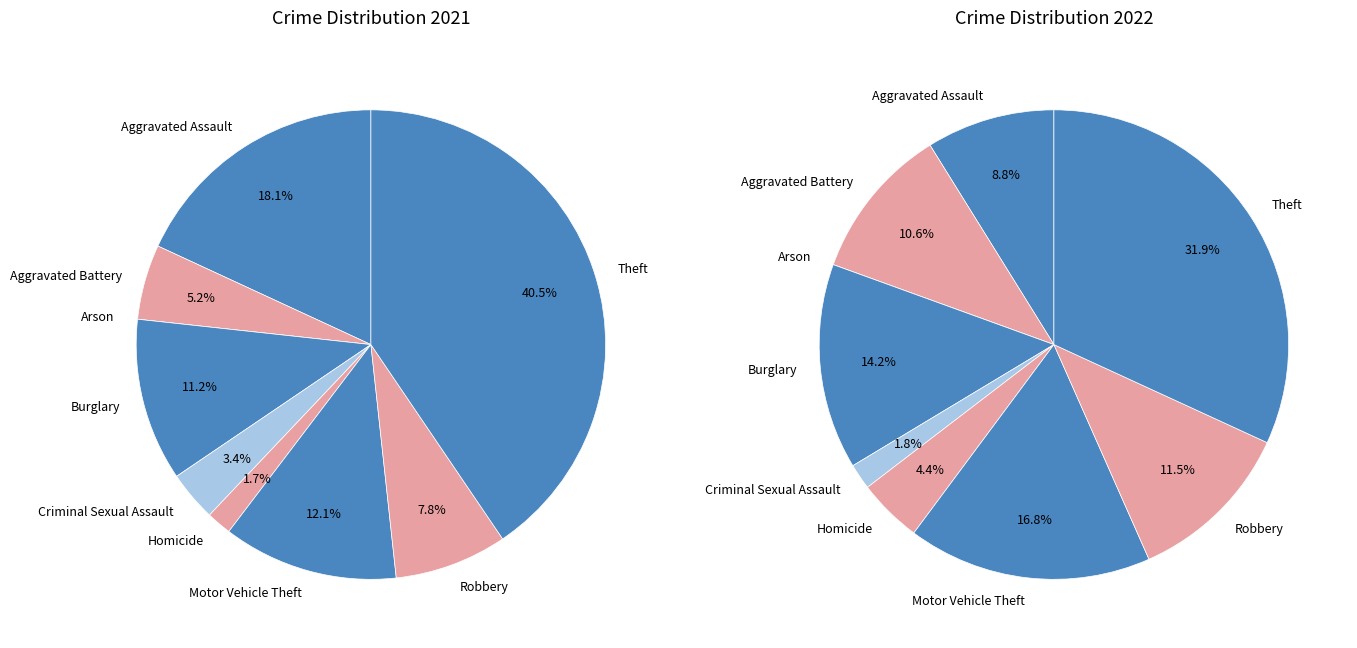

Is it true that 4 is 2% of the pie?

True